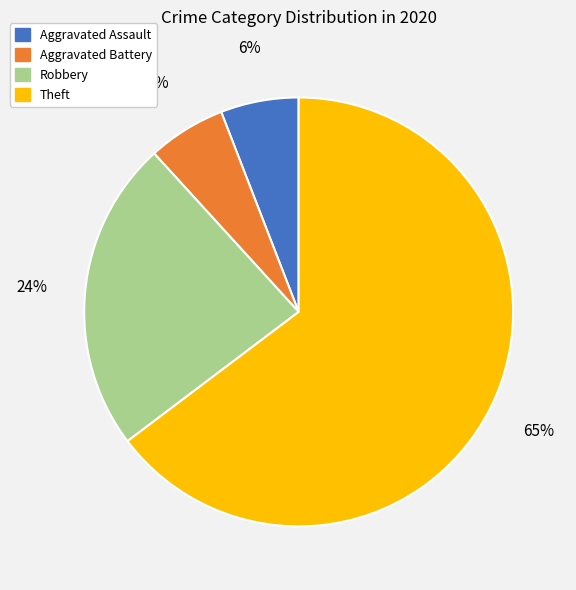

Combined, do Aggravated Assault and Theft account for over 50%?

Yes